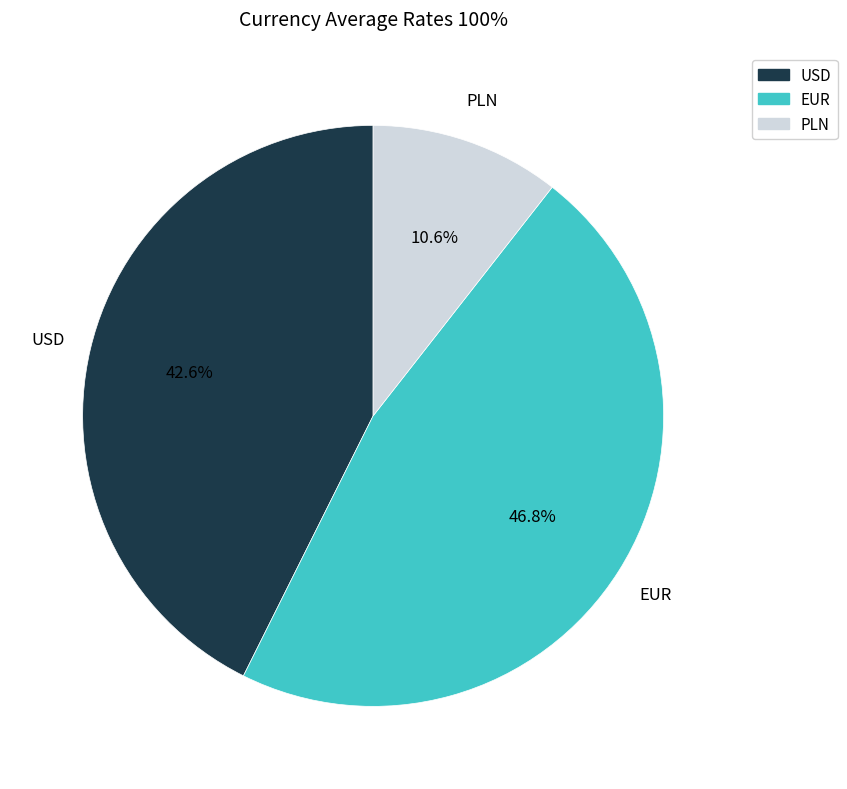

To the nearest percent, what is the average slice percentage?

33%